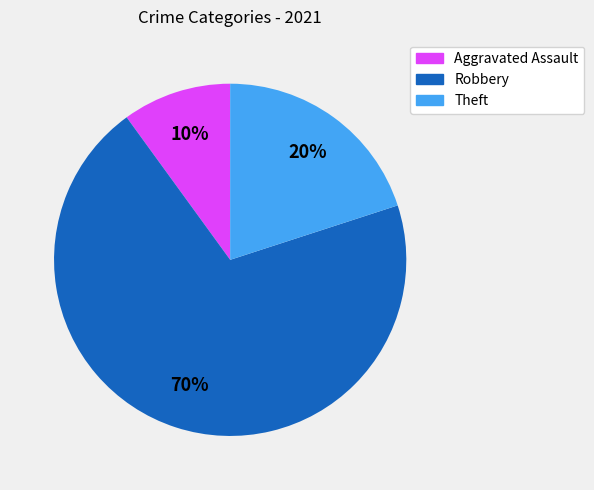

To the nearest percent, what is the average slice percentage?

33%